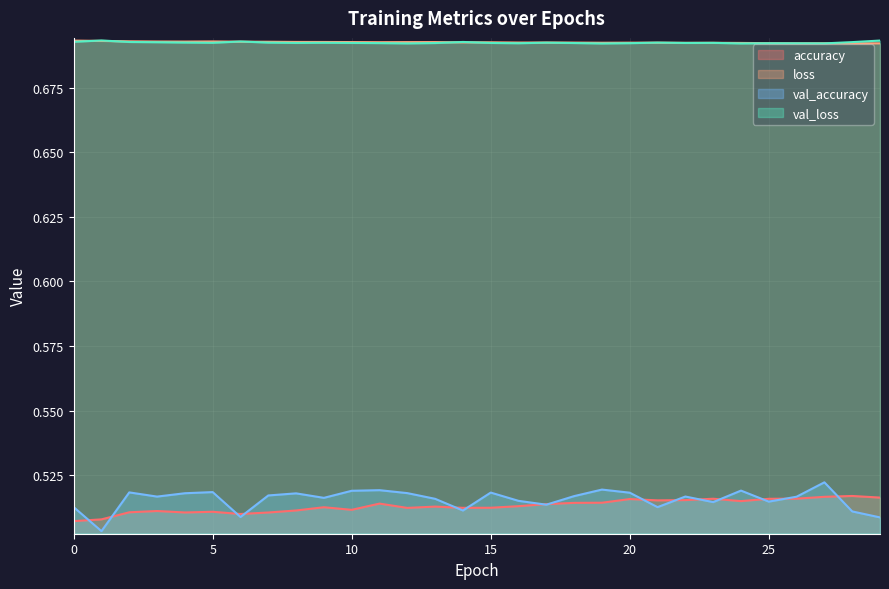

What is the difference between the highest and lowest values at 28?

0.2